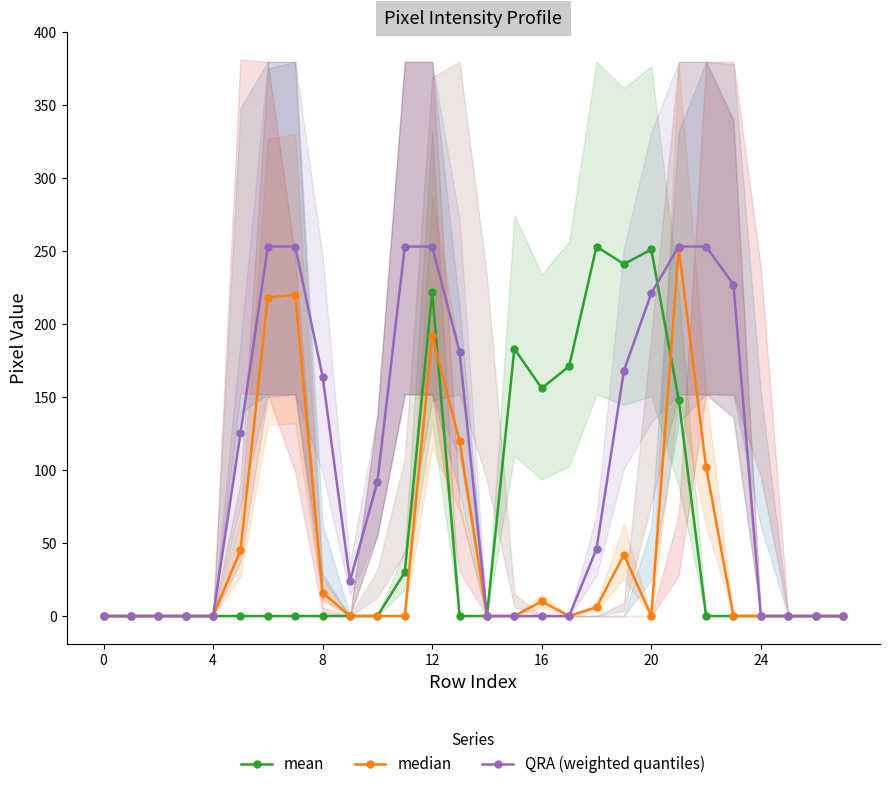

How many intersections are there between QRA (weighted quantiles) and mean?

1